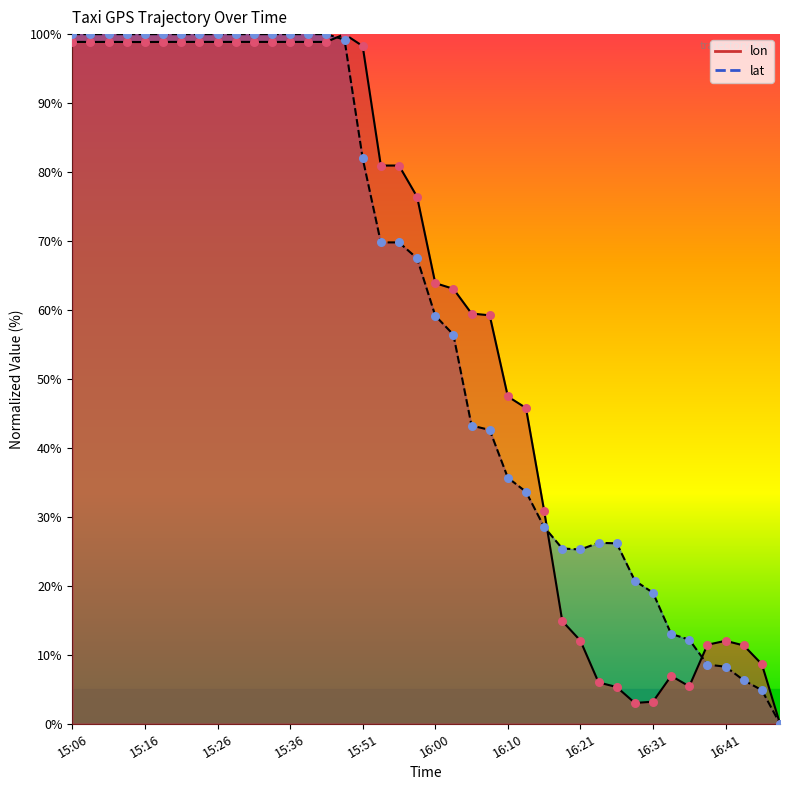

At which category is the sum across all series the highest?

15:45